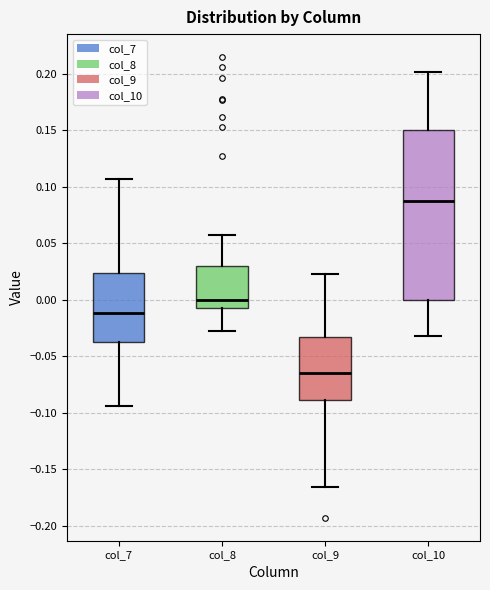

Comparing the boxes themselves (not the whiskers), which one is the tallest?

col_10